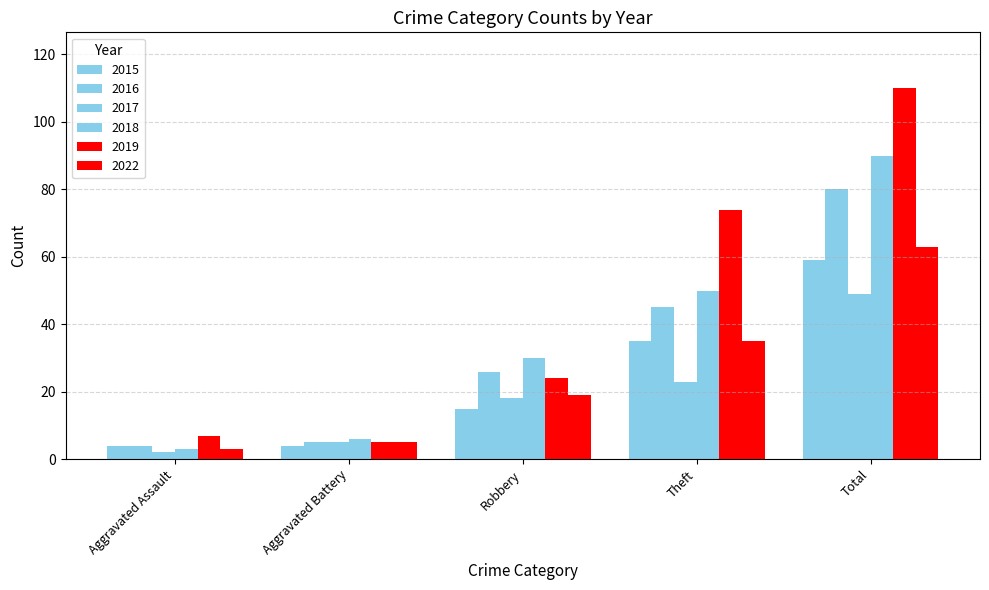

At which category is the sum across all series the highest?

Total